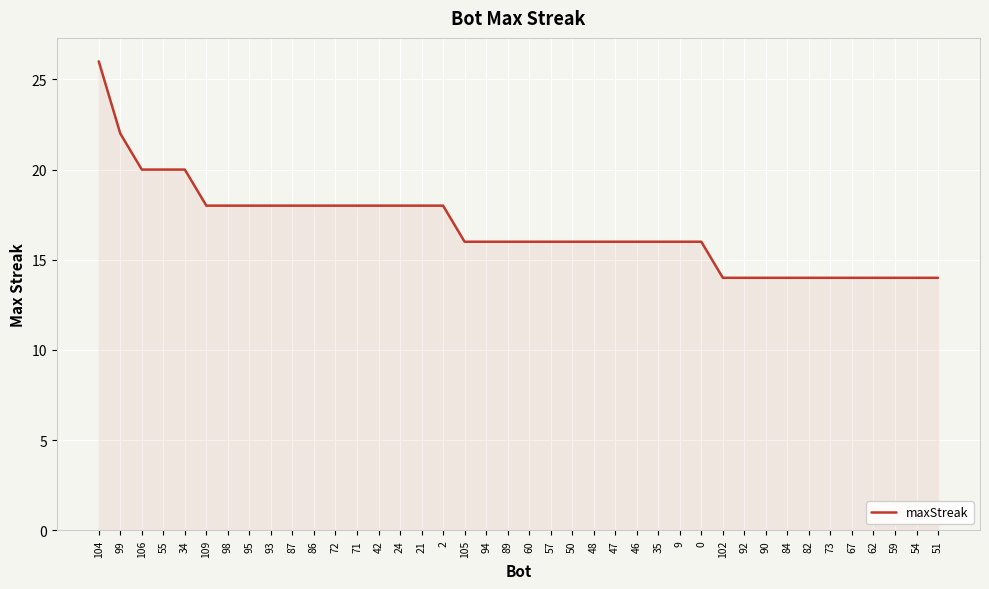

What position from the right is 89?

21